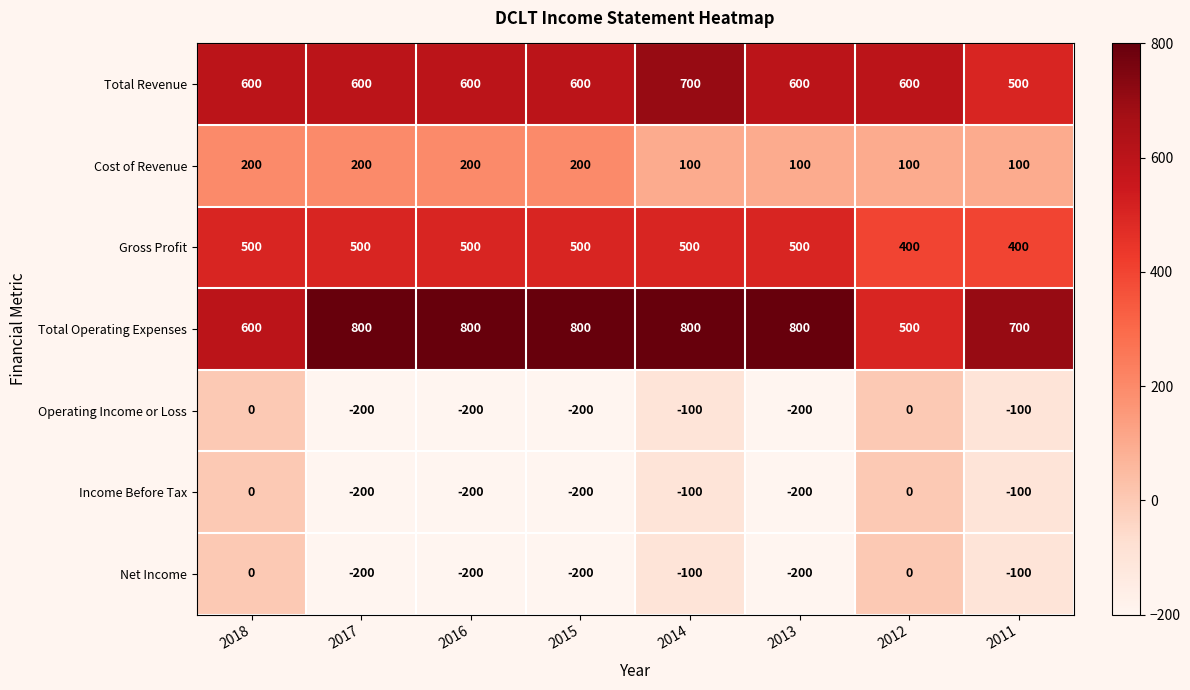

Count the number of data series in this chart.

7